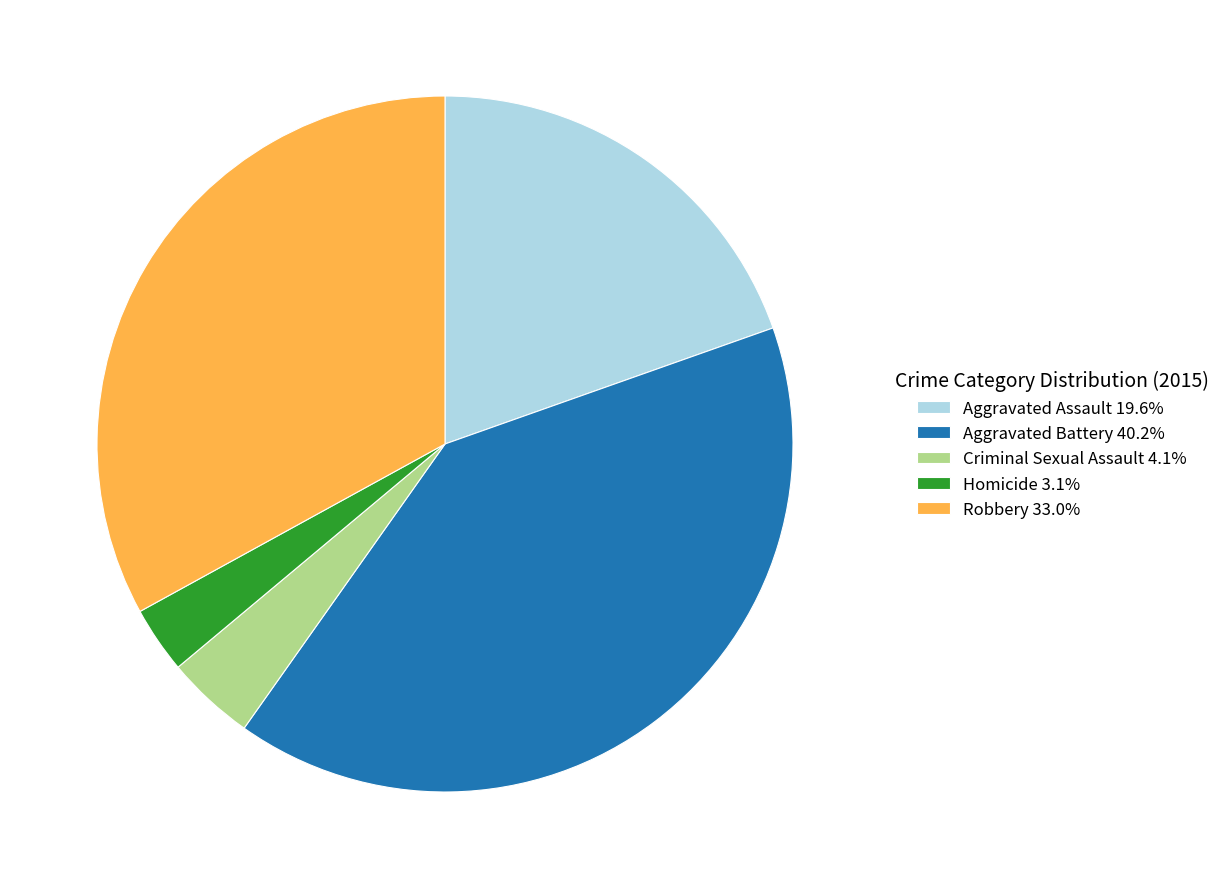

Does Aggravated Assault represent more than half of the total?

No